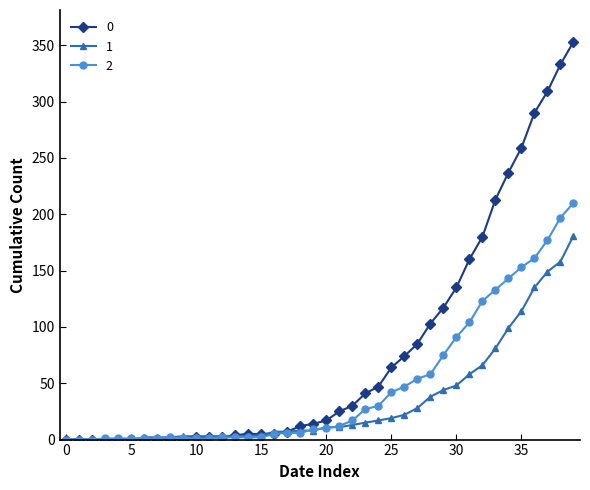

Rank the series by their average value, from highest to lowest.

0, 2, 1